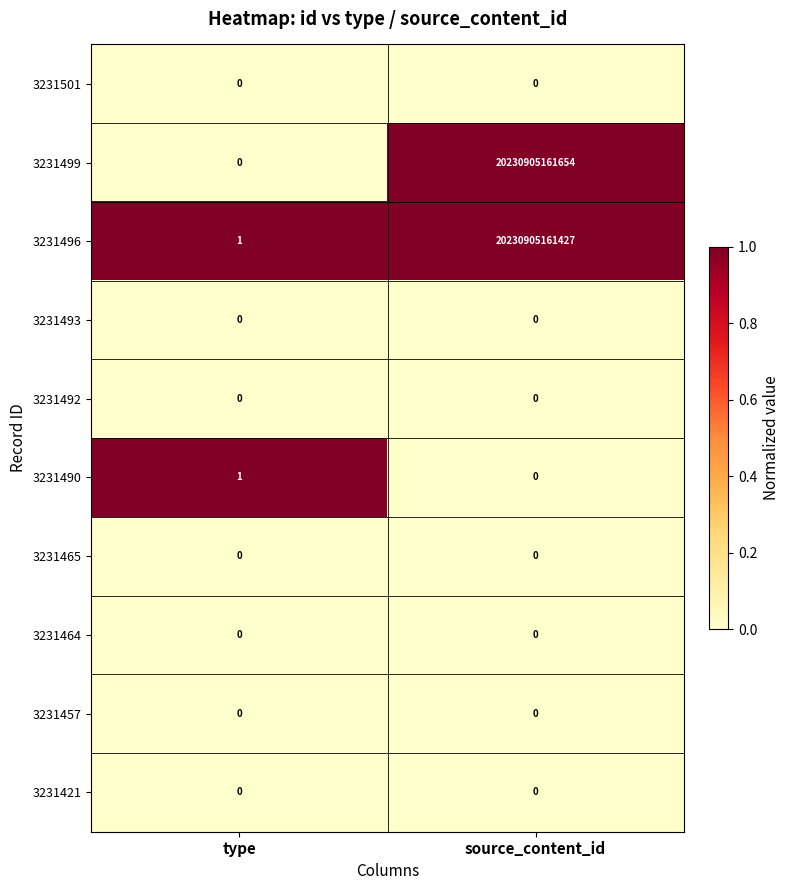

Which series has the largest total across all categories?

3231499